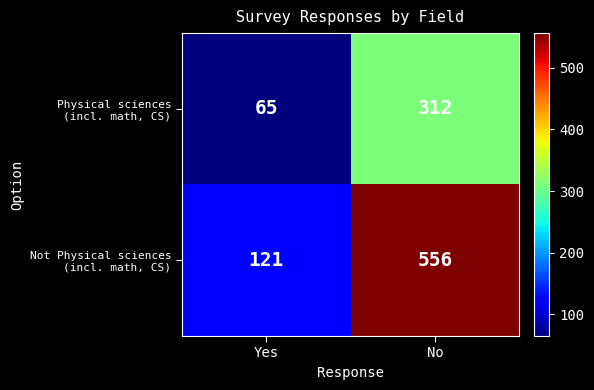

What is the total value across all series at No?

868